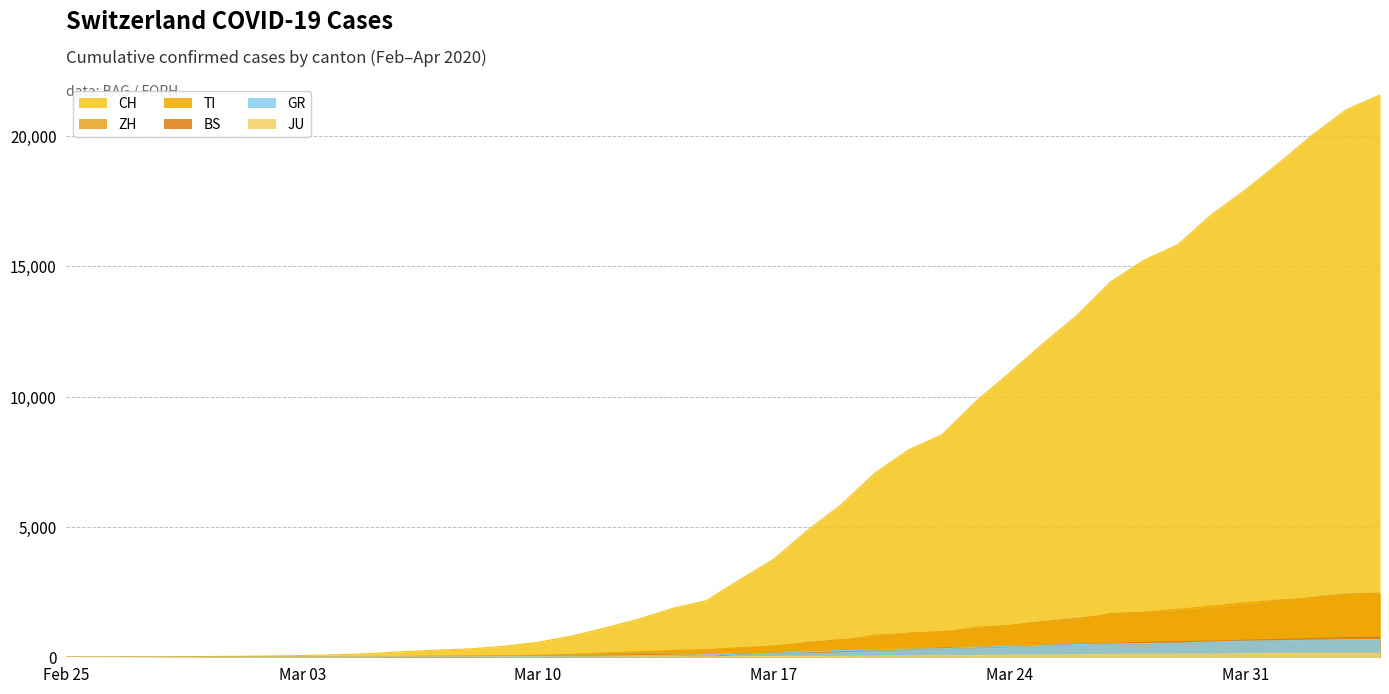

What is the maximum value for ZH?

2461